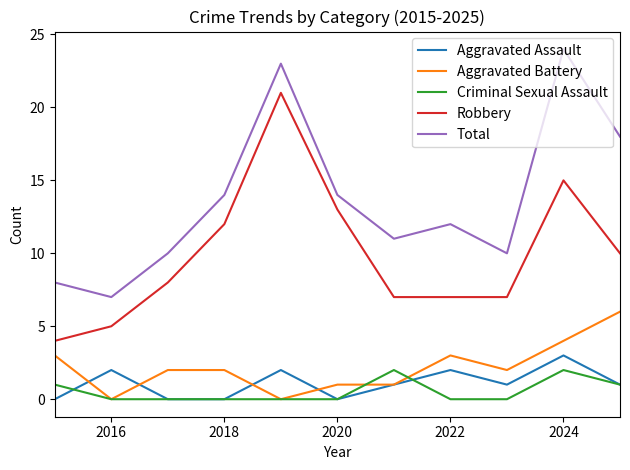

Which series has the largest total across all categories?

Total